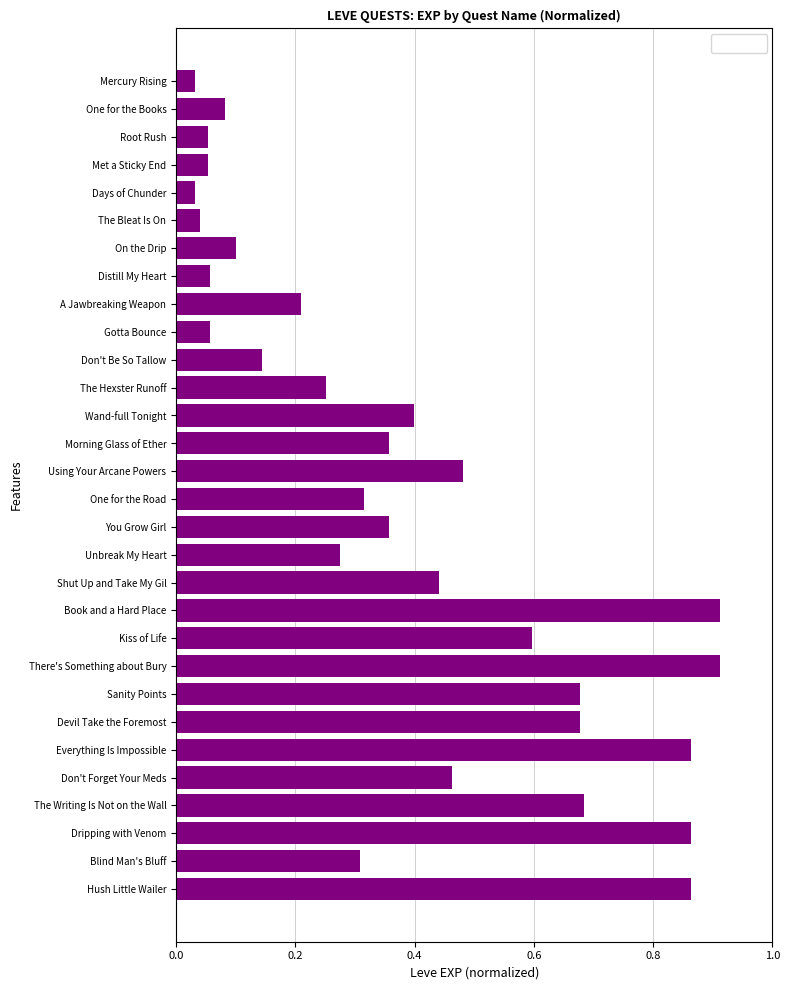

What is the sum of the values at Kiss of Life and Mercury Rising?

0.6